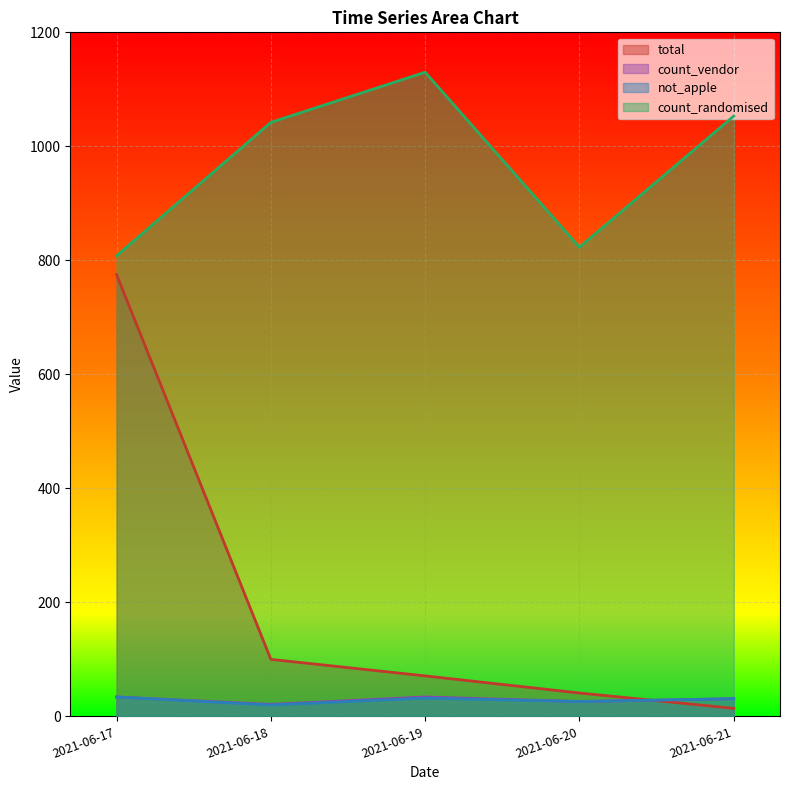

At how many categories does at least one series exceed 670?

5